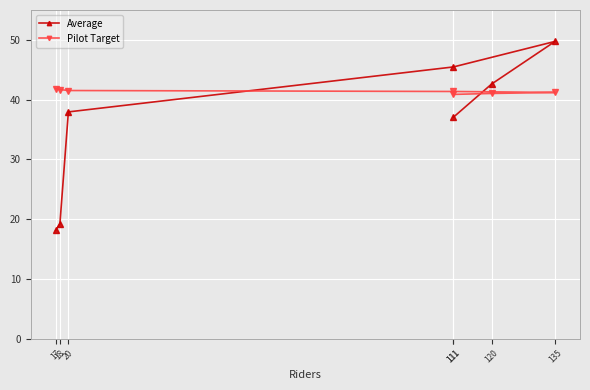

What is the maximum value for Average?

49.7